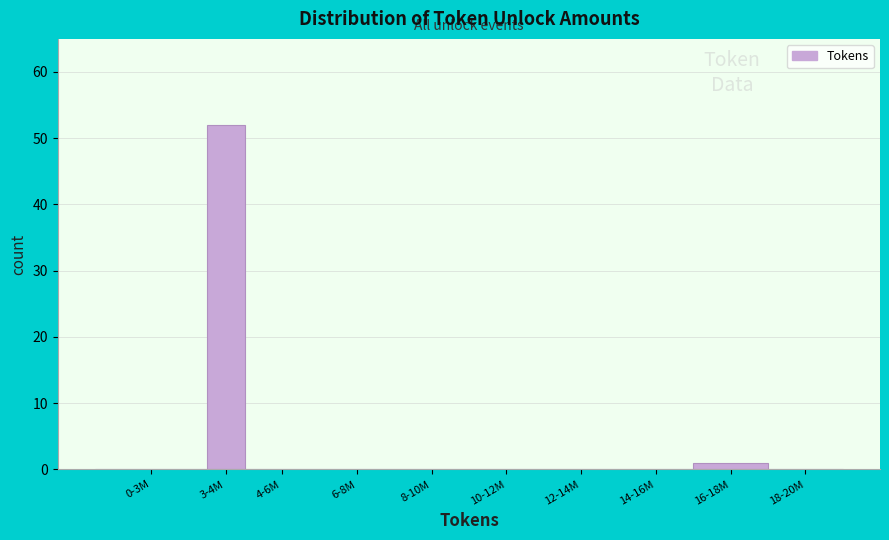

Reading right to left, extract all data points from this chart.

18-20M=0	16-18M=1	14-16M=0	12-14M=0	10-12M=0	8-10M=0	6-8M=0	4-6M=0	3-4M=52	0-3M=0